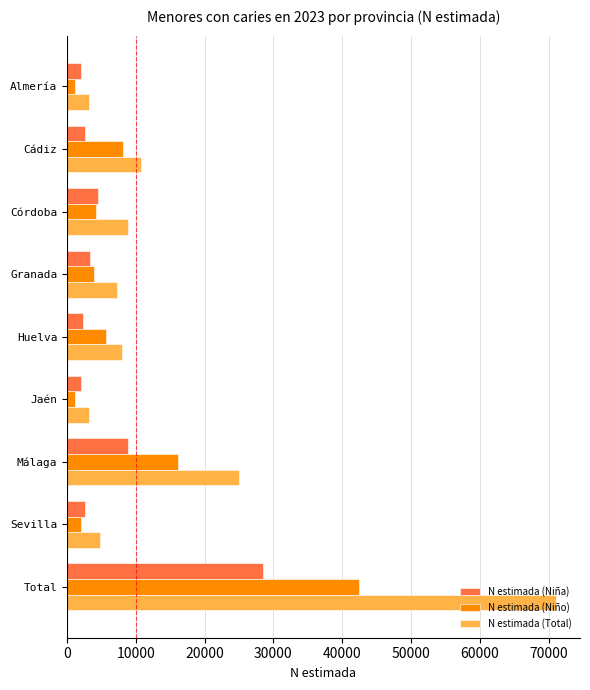

What are all the series names shown in the legend?

N estimada (Niña), N estimada (Niño), N estimada (Total)